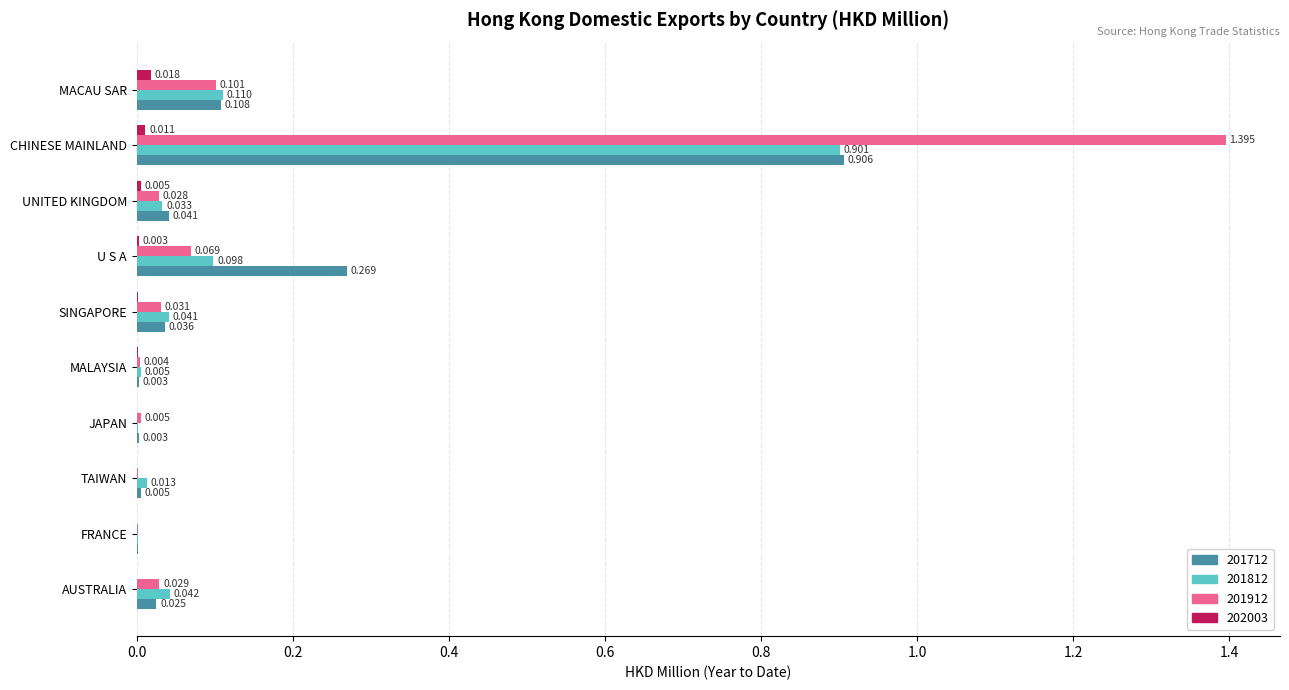

What is the total value across all series at CHINESE MAINLAND?

3.2